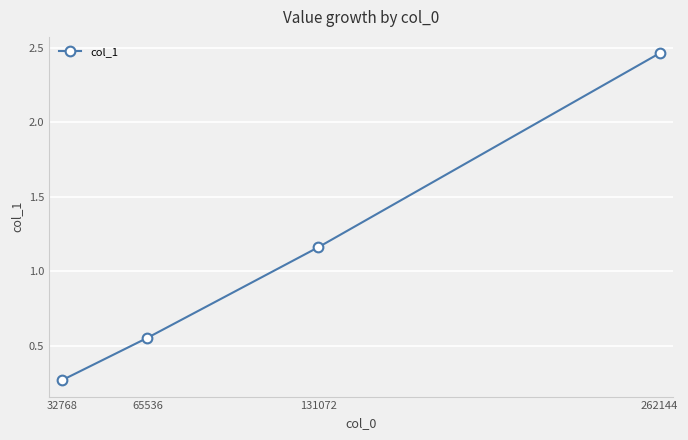

At which category does the chart reach its peak across all series?

262144